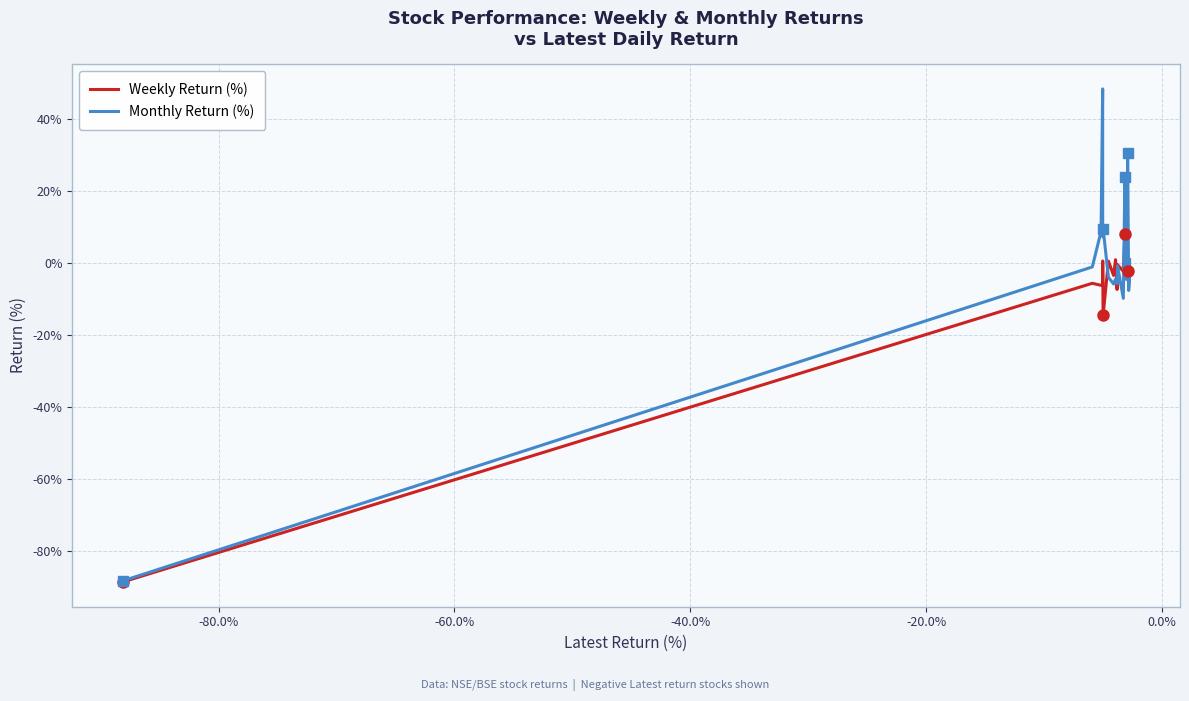

Rank the series by their average value, from highest to lowest.

Monthly Return (%), Weekly Return (%)